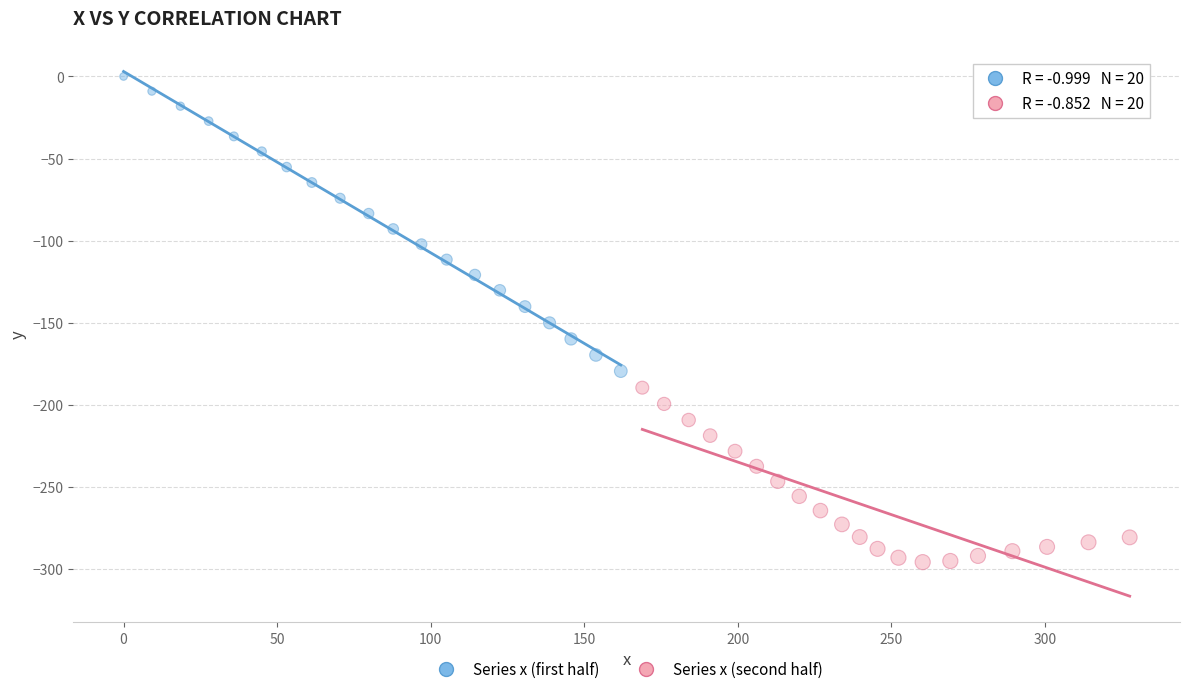

Which series contains the lowest Y value?

Series x (second half)